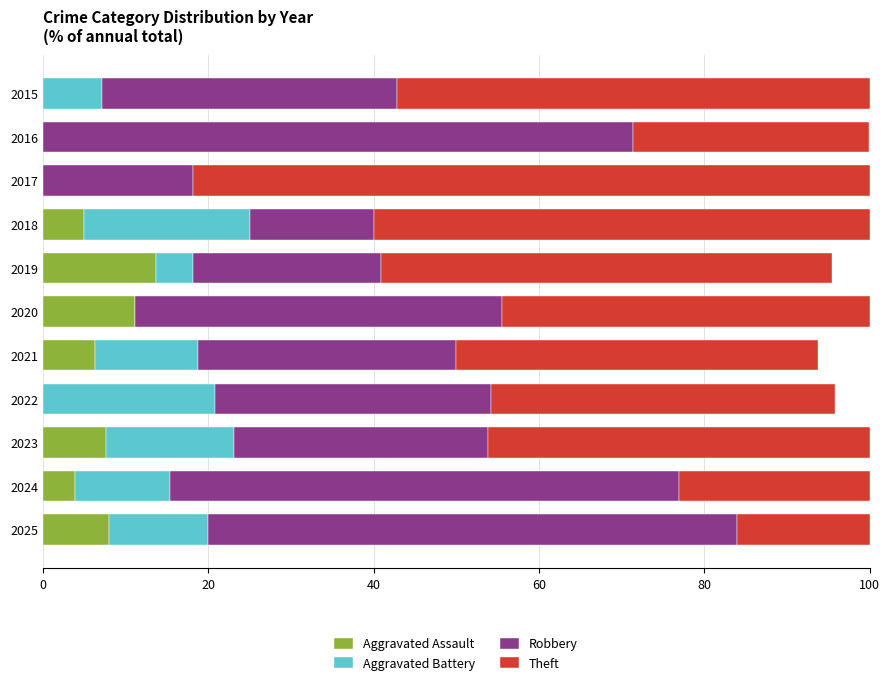

What is the total value across all series at 2016?

100.0